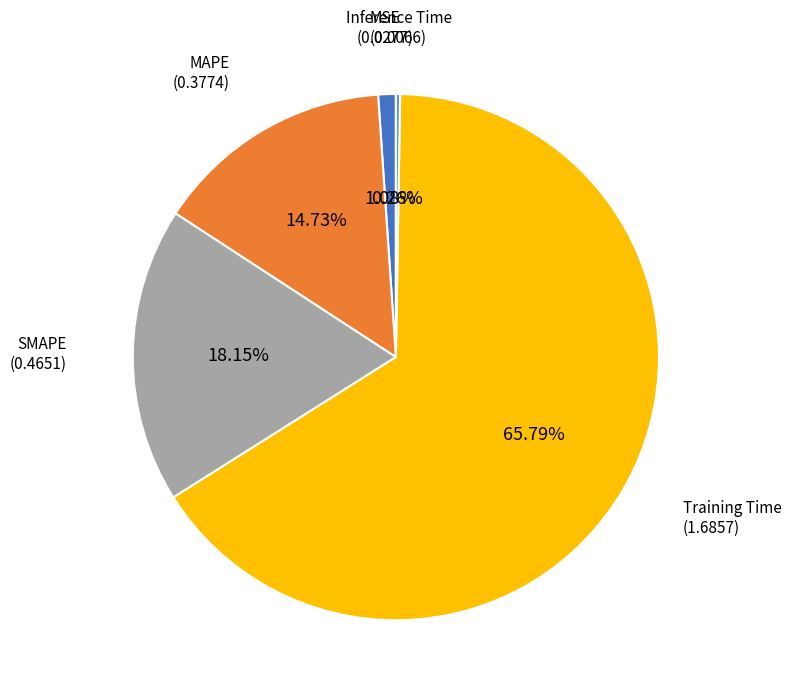

Is there a majority slice in this chart?

Yes